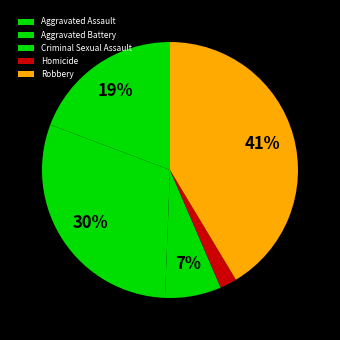

What is the ratio of the value at Robbery to the value at Homicide?

19.4